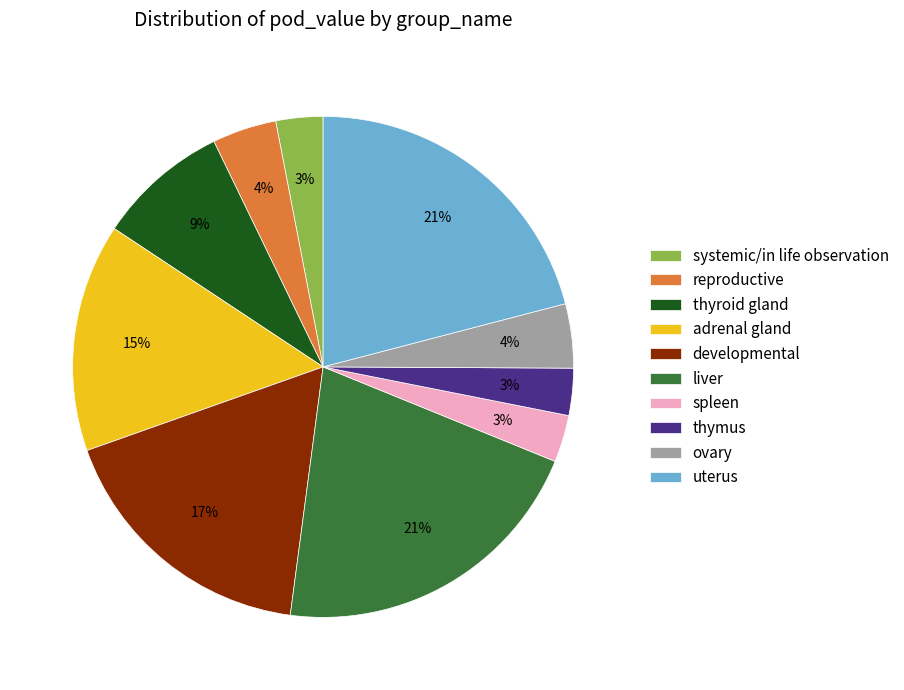

Is it true that thyroid gland is 18% of the pie?

False